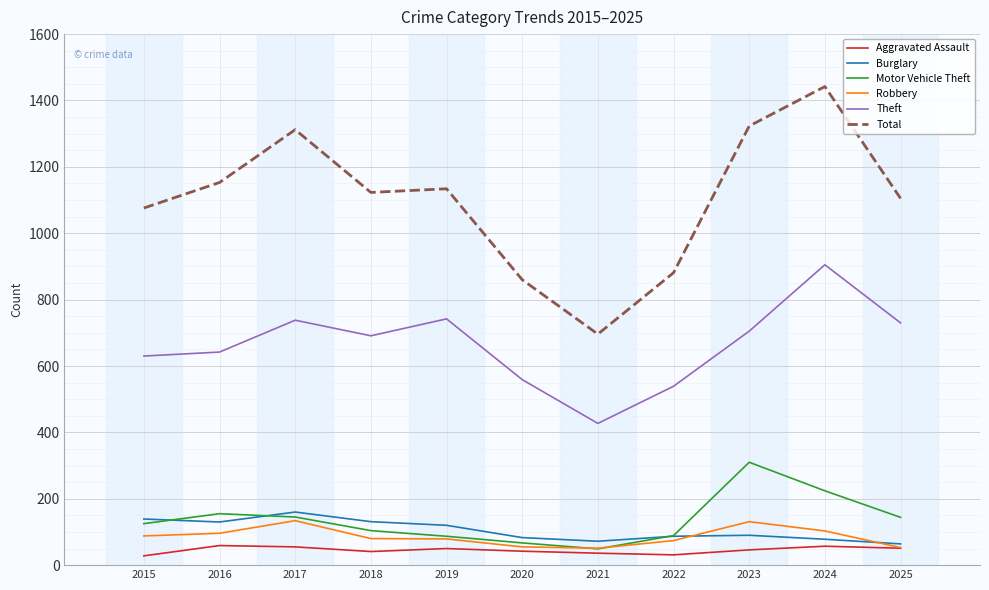

At which category is the sum across all series the highest?

2024